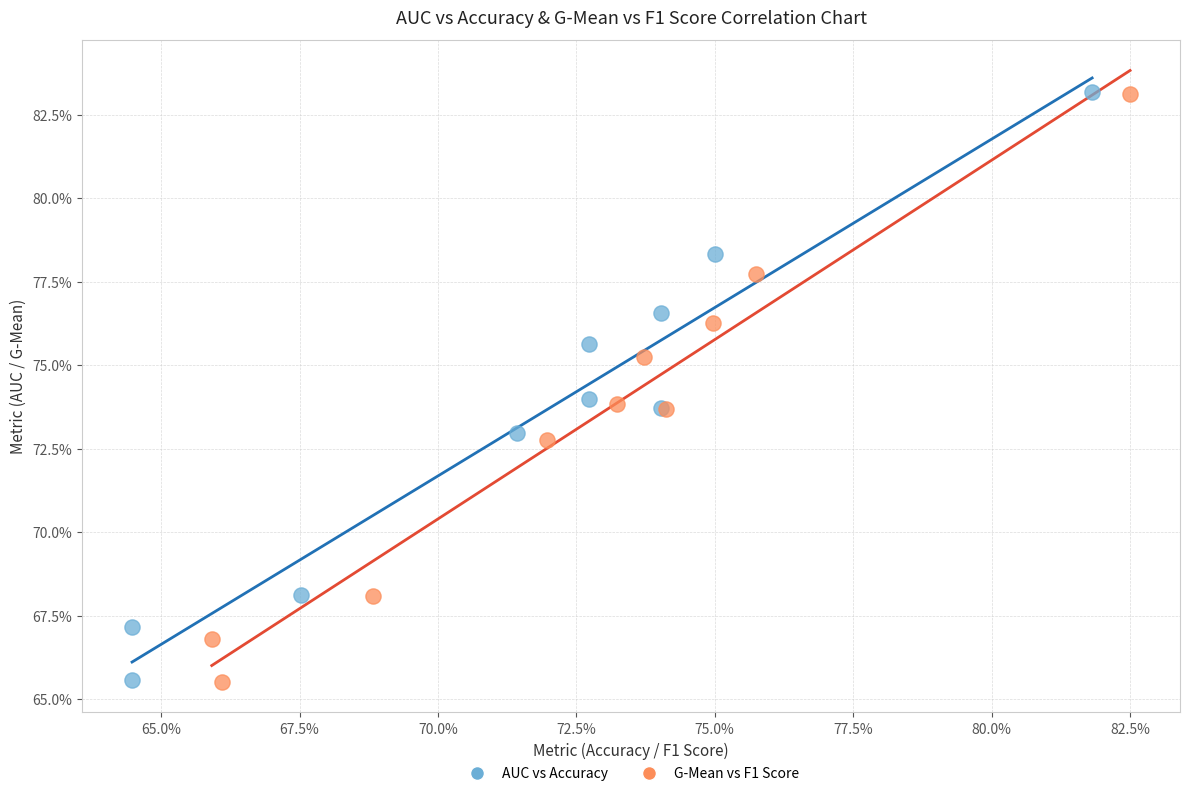

What are all the series names shown in the legend?

AUC vs Accuracy, G-Mean vs F1 Score